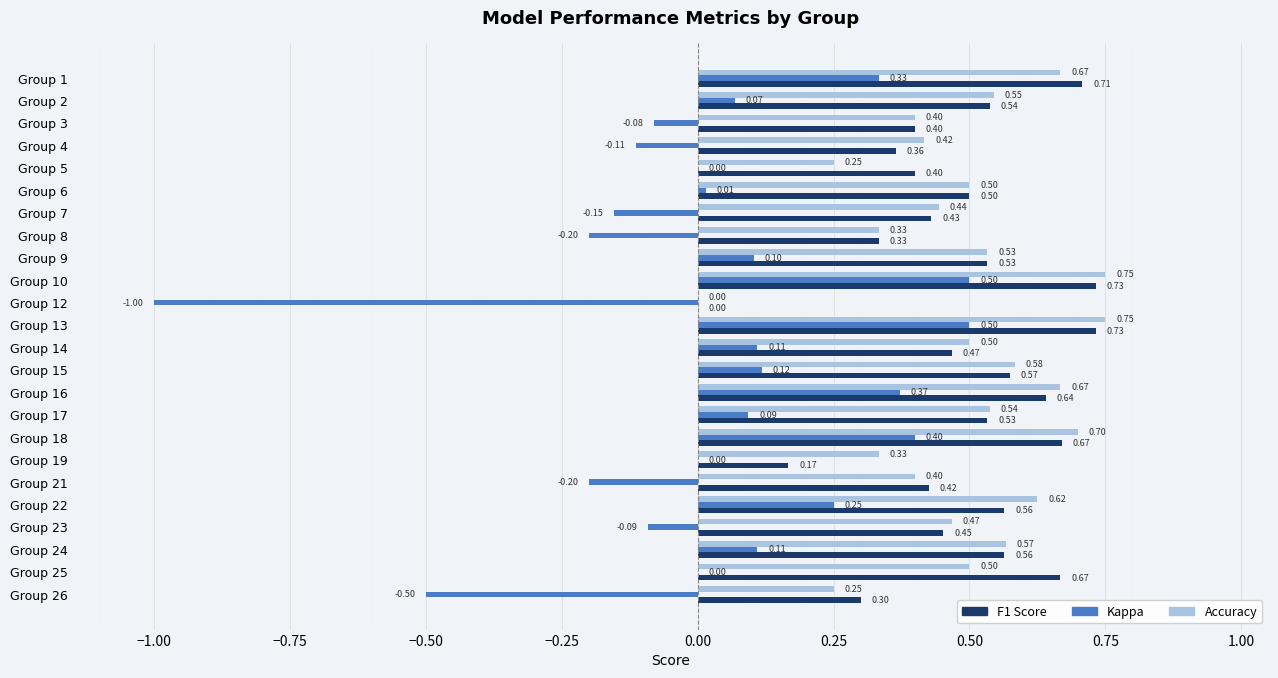

What is the total value across all series at Group 8?

0.5